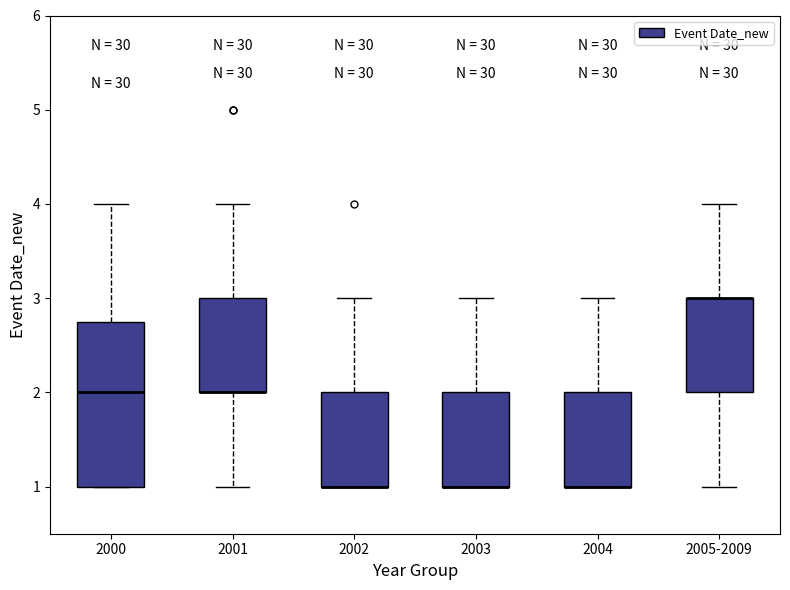

Reading left to right, read every box against the y-axis: the position of its median line, the range the box covers, and the ends of its whiskers. The values are not printed on the chart, so give them approximately, as read against the axis.

2000: median 2.0, box 1.0 to 2.8, whiskers 1.0 to 4.0
2001: median 2.0 (drawn on the box's lower edge), box 2.0 to 3.0, whiskers 1.0 to 4.0
2002: median 1.0 (drawn on the box's lower edge), box 1.0 to 2.0, whiskers 1.0 to 3.0
2003: median 1.0 (drawn on the box's lower edge), box 1.0 to 2.0, whiskers 1.0 to 3.0
2004: median 1.0 (drawn on the box's lower edge), box 1.0 to 2.0, whiskers 1.0 to 3.0
2005-2009: median 3.0 (drawn on the box's upper edge), box 2.0 to 3.0, whiskers 1.0 to 4.0